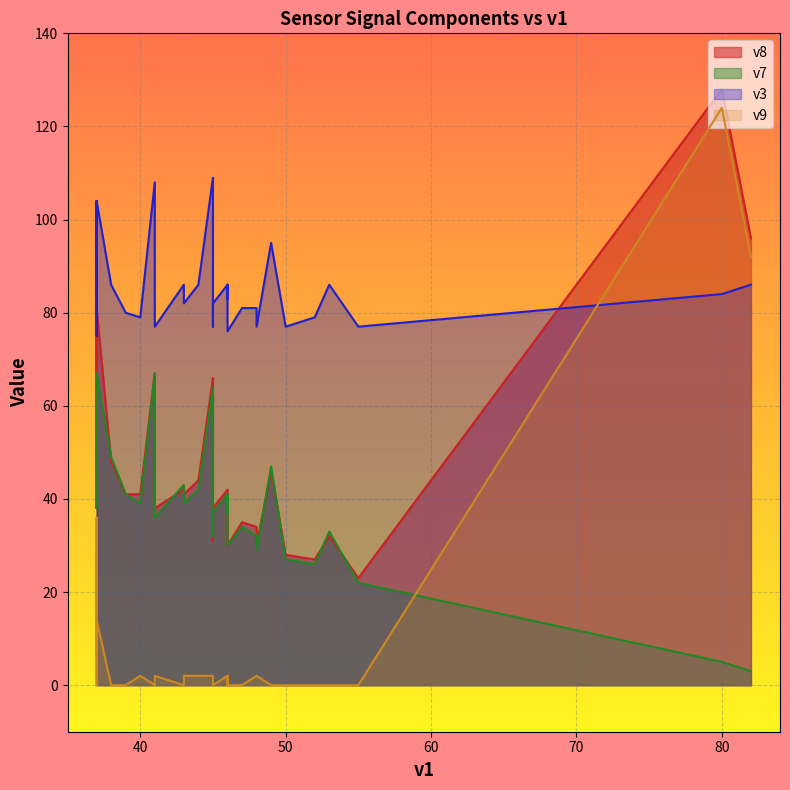

Reading left to right, list all the values displayed in this chart.

v8: 96	38	28	48	38	27	67	66	38	77	41	31	44	42	46	23	34	39	42	128	52	41	32	35	81	60	71	73	68	30	49	48	30	35	41	81	56	39	51	40
v7: 3	37	27	40	36	26	67	64	39	41	39	32	42	43	47	22	32	37	41	5	38	39	33	34	67	42	42	59	41	30	43	49	29	34	41	67	57	37	40	41
v3: 86	82	77	76	77	79	108	109	77	77	82	77	86	86	95	77	81	83	86	84	75	79	86	81	104	78	79	96	78	76	80	86	77	81	80	104	97	83	77	86
v9: 92	0	0	8	2	0	0	2	0	36	2	0	2	0	0	0	2	2	2	124	14	2	0	0	14	18	28	14	26	0	6	0	2	0	0	14	0	2	10	0